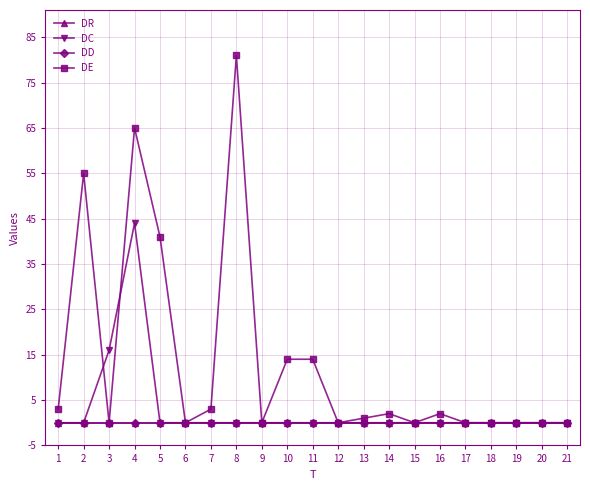

What is the sum of the DE values at 10 and 13?

15